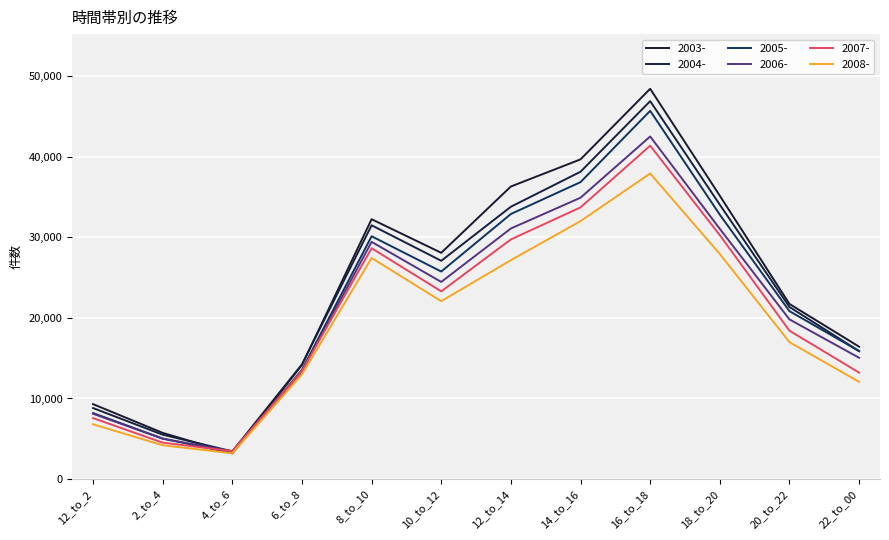

Is it true that 2008- equals 3923 at 12_to_2?

False